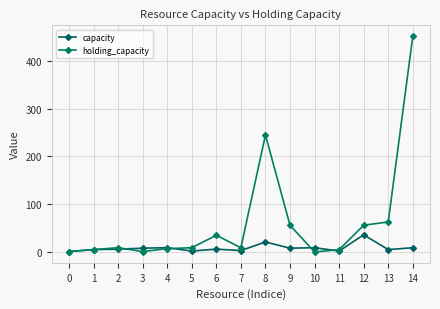

Is the value of holding_capacity at 4 greater than the value of capacity at 9?

No